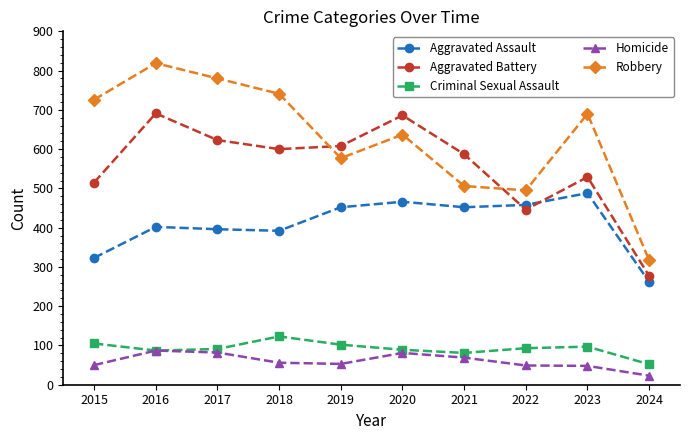

Is this an area chart (filled region under the line)?

No